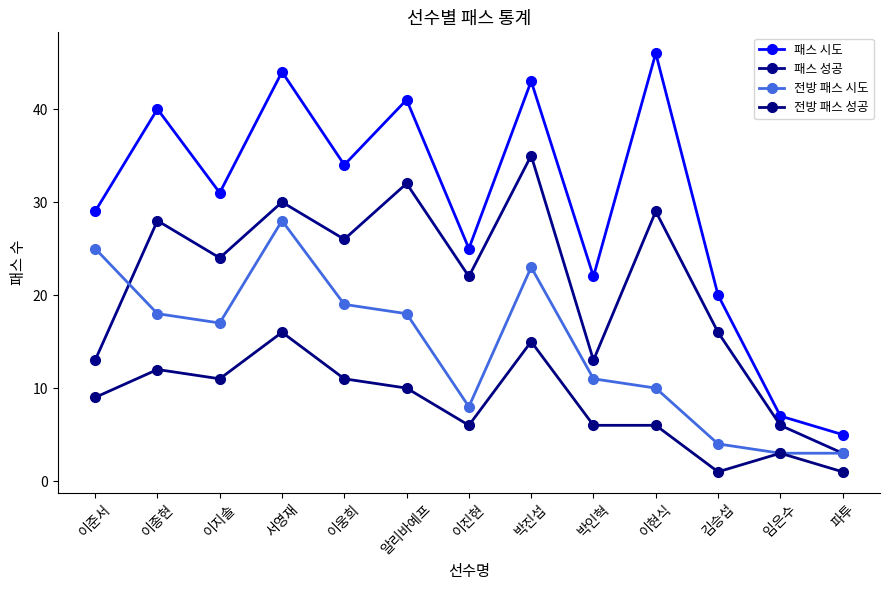

Count the number of data series in this chart.

4